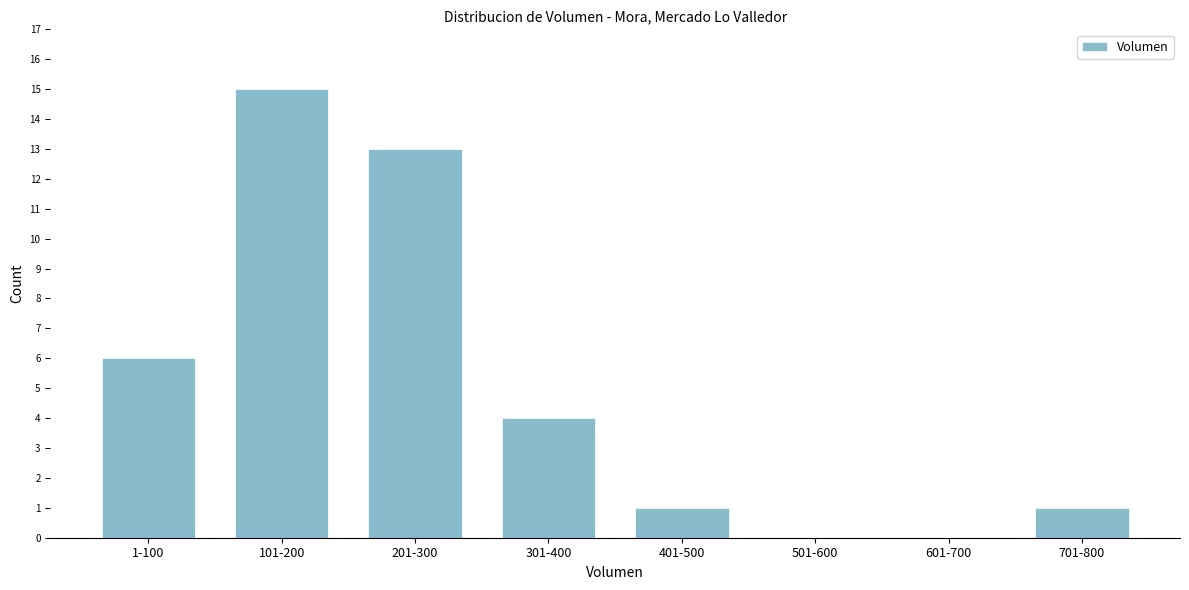

Reading right to left, transcribe all the data shown in this chart.

701-800=1	601-700=0	501-600=0	401-500=1	301-400=4	201-300=13	101-200=15	1-100=6